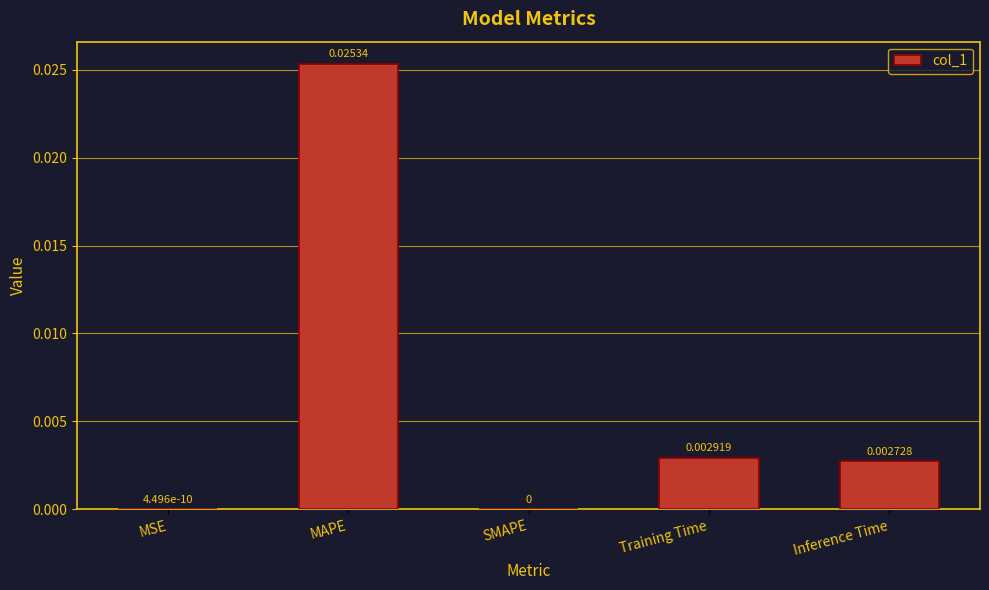

Between Training Time and Inference Time, which is larger?

Training Time